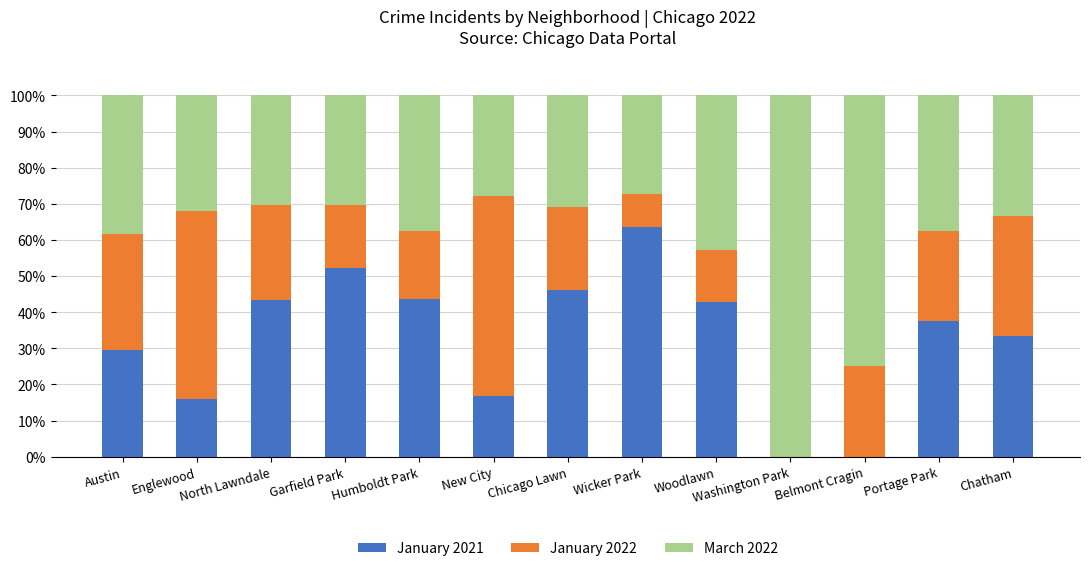

Are the bars horizontal?

No